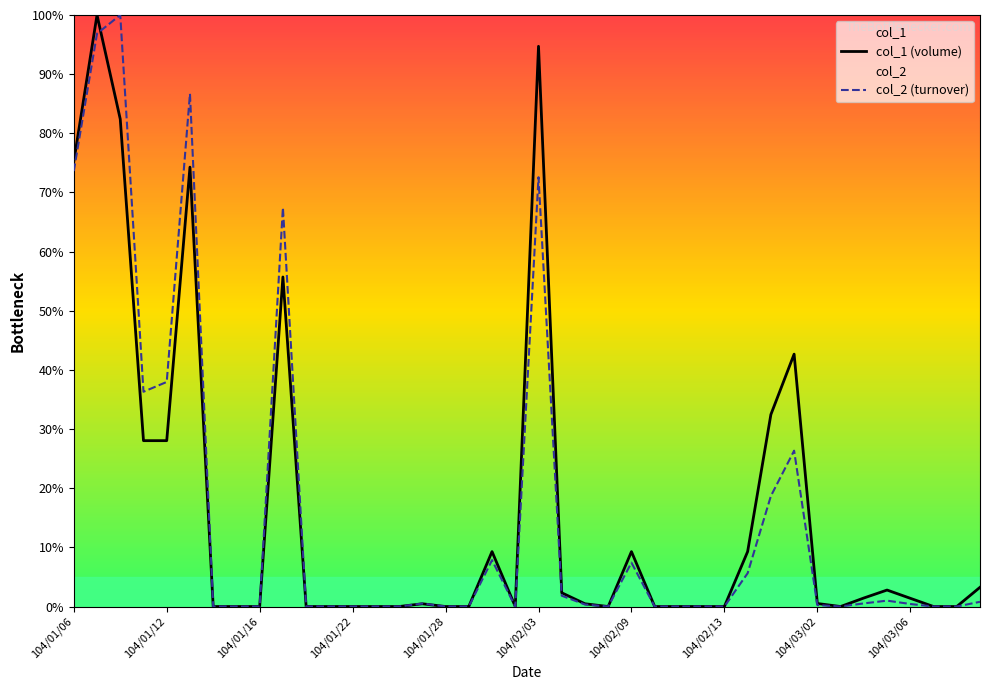

What are all the series names shown in the legend?

col_1 (volume), col_2 (turnover)